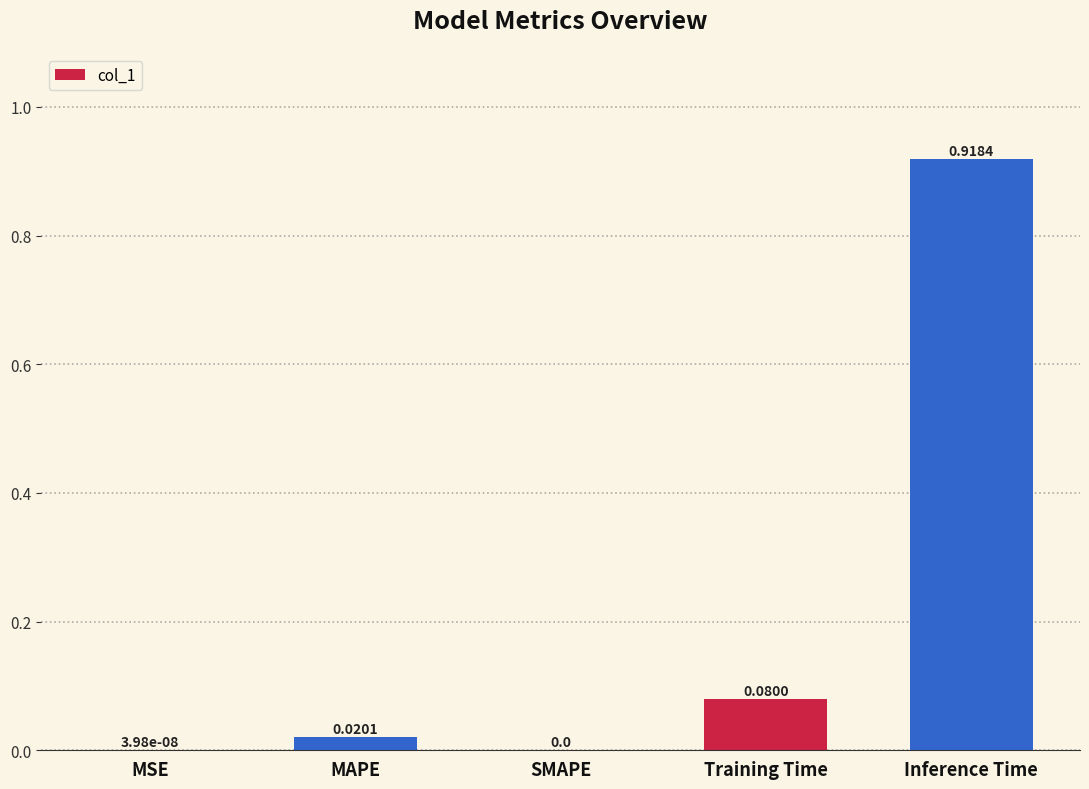

Between Inference Time and MAPE, which is larger?

Inference Time